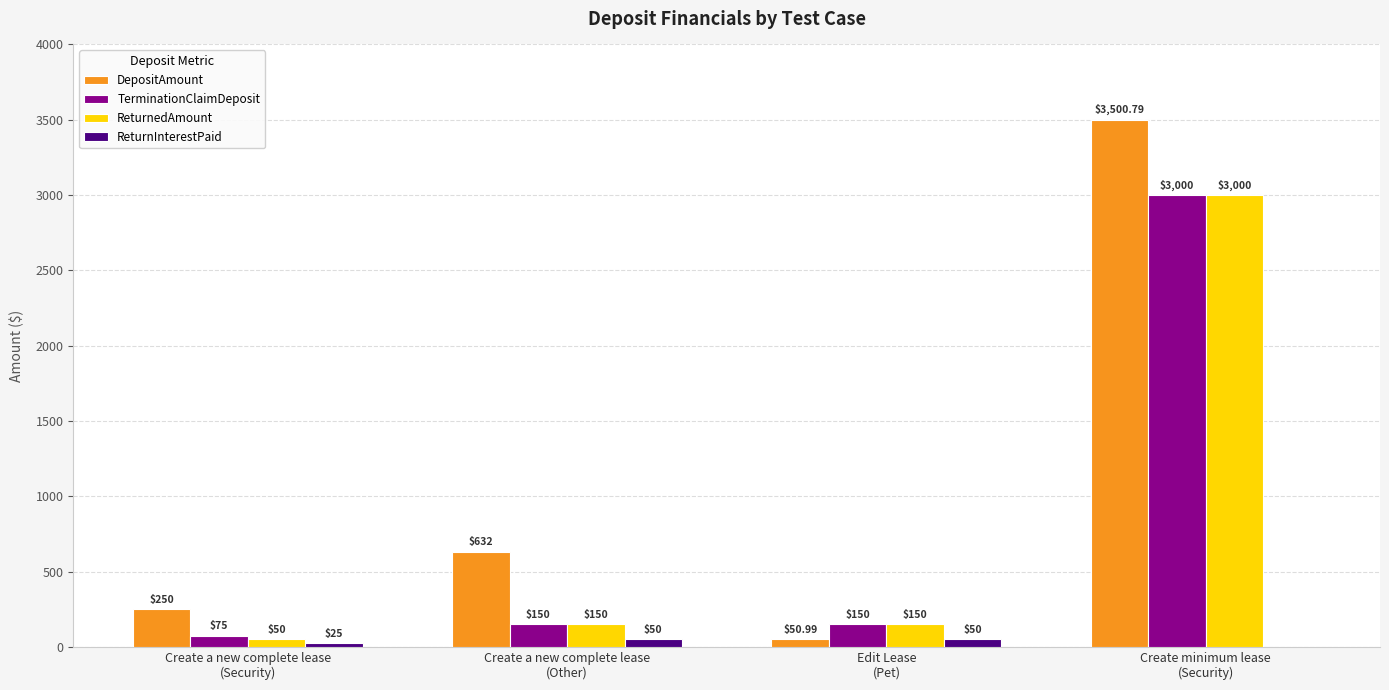

Reading left to right, extract all data points from this chart.

DepositAmount: 250.0	632.0	51.0	3500.8
TerminationClaimDeposit: 75.0	150.0	150.0	3000.0
ReturnedAmount: 50.0	150.0	150.0	3000.0
ReturnInterestPaid: 25.0	50.0	50.0	0.0